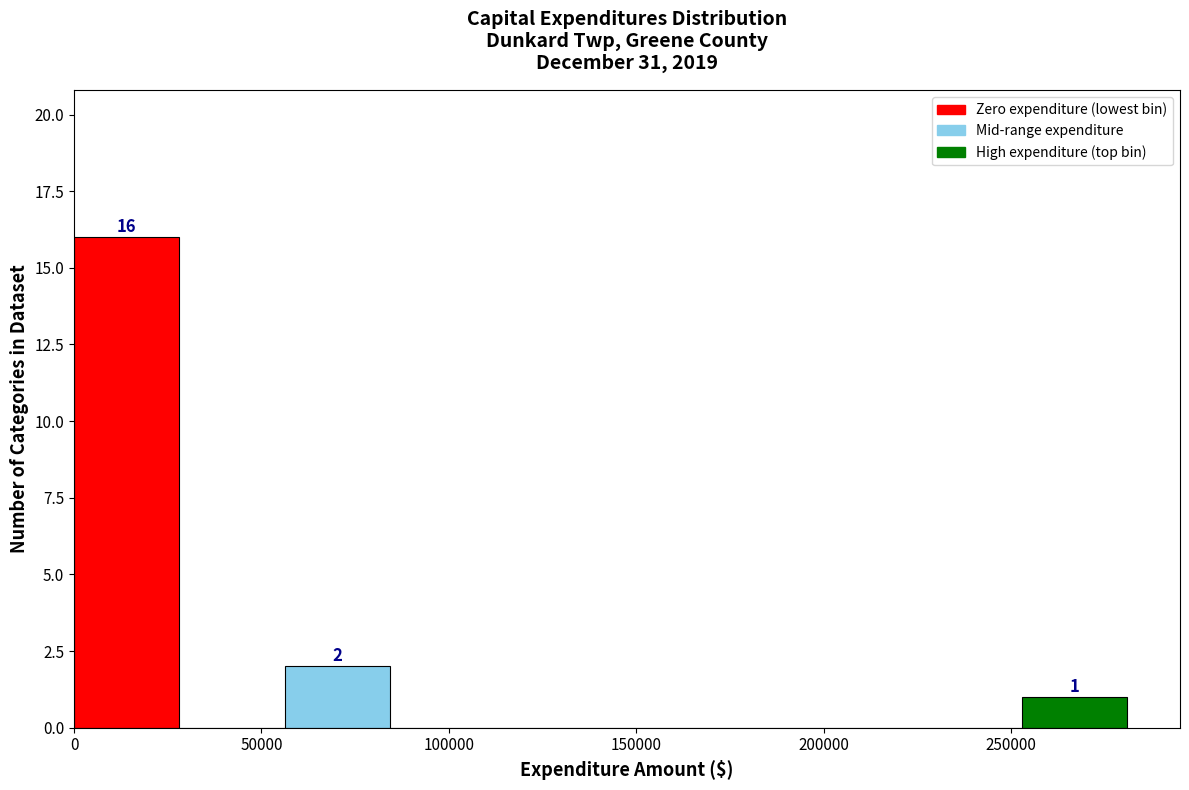

Which range on the x-axis has the tallest bar?

0 to 30000